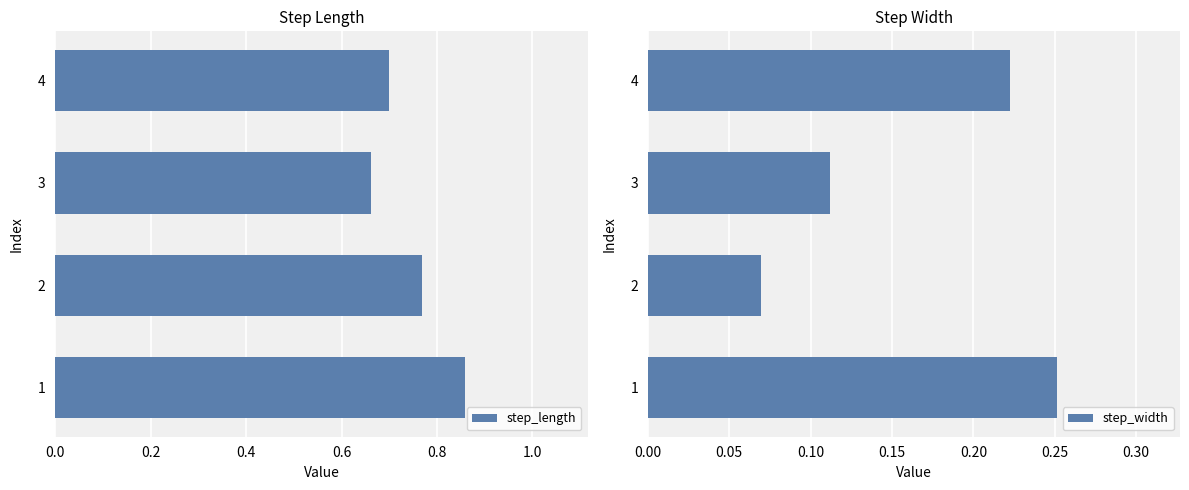

Are the bars horizontal?

Yes